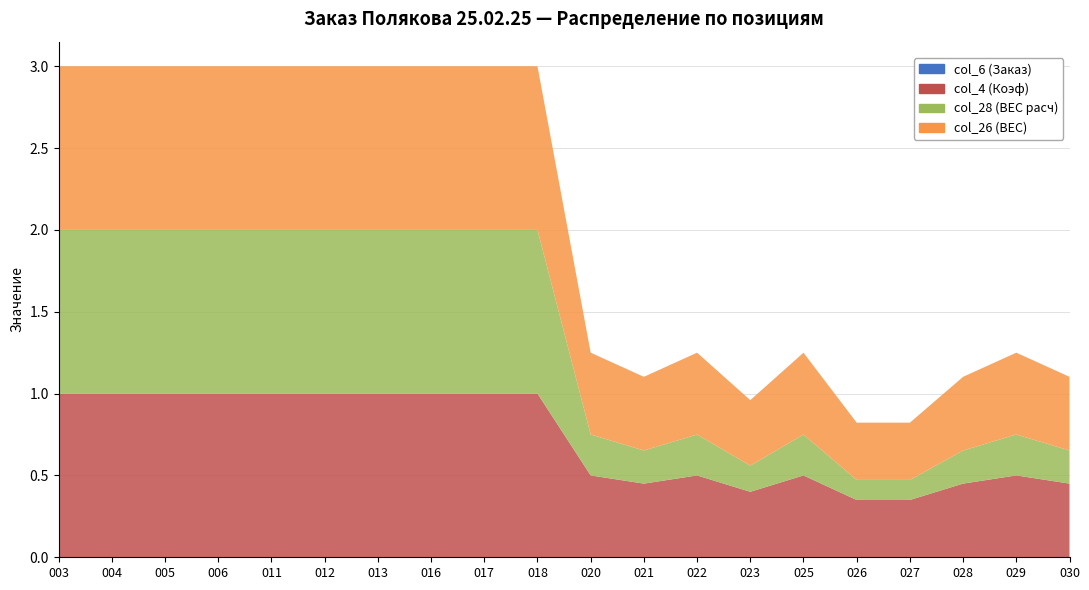

Reading left to right, what are all the values shown in this chart?

col_6 (Заказ): 0.0	0.0	0.0	0.0	0.0	0.0	0.0	0.0	0.0	0.0	0.0	0.0	0.0	0.0	0.0	0.0	0.0	0.0	0.0	0.0
col_4 (Коэф): 1.0	1.0	1.0	1.0	1.0	1.0	1.0	1.0	1.0	1.0	0.5	0.5	0.5	0.4	0.5	0.3	0.3	0.5	0.5	0.5
col_28 (ВЕС расч): 1.0	1.0	1.0	1.0	1.0	1.0	1.0	1.0	1.0	1.0	0.2	0.2	0.2	0.2	0.2	0.1	0.1	0.2	0.2	0.2
col_26 (ВЕС): 1.0	1.0	1.0	1.0	1.0	1.0	1.0	1.0	1.0	1.0	0.5	0.5	0.5	0.4	0.5	0.3	0.3	0.5	0.5	0.5